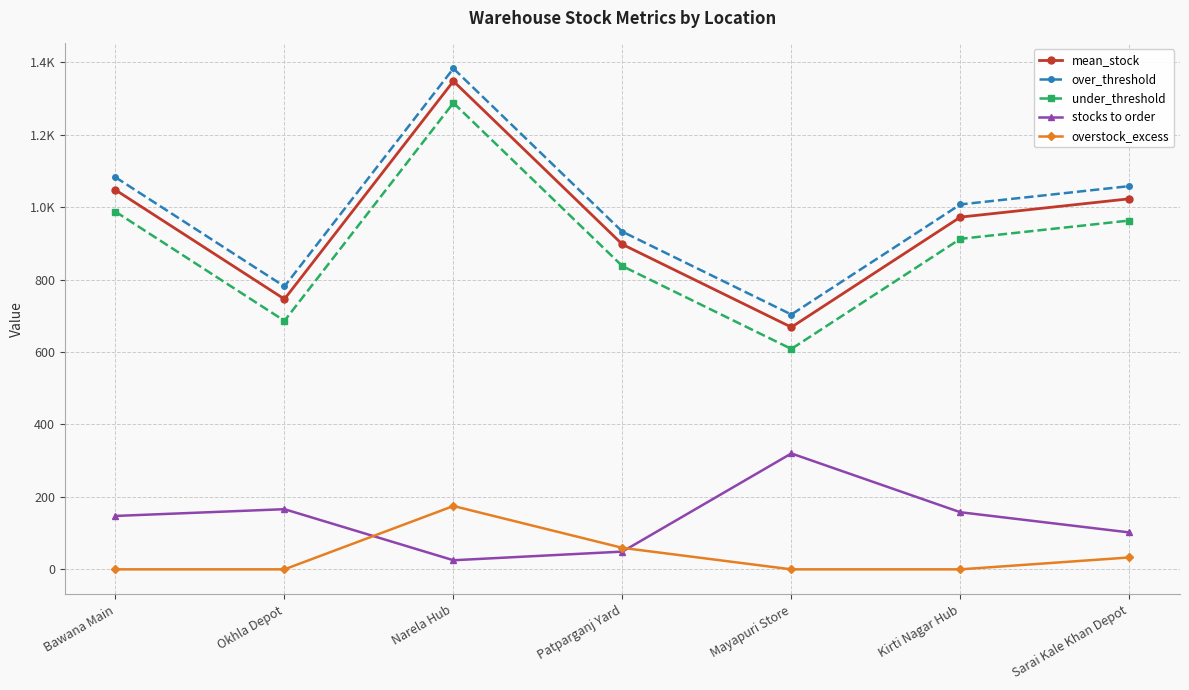

Reading right to left, list all the values displayed in this chart.

mean_stock: 1023.0	972.5	668.6	897.2	1347.8	746.1	1047.5
over_threshold: 1058.0	1007.5	703.6	932.2	1382.8	781.1	1082.5
under_threshold: 963.0	912.5	608.6	837.2	1287.8	686.1	987.5
stocks to order: 102.0	157.7	320.0	49.0	25.1	166.1	147.4
overstock_excess: 32.8	0.0	0.0	59.3	174.9	0.0	0.0